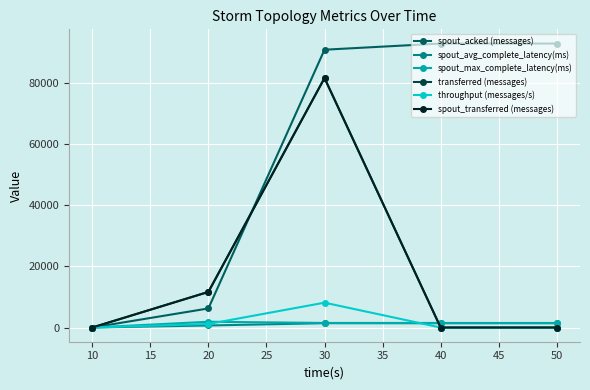

Does the chart have visible grid lines?

Yes